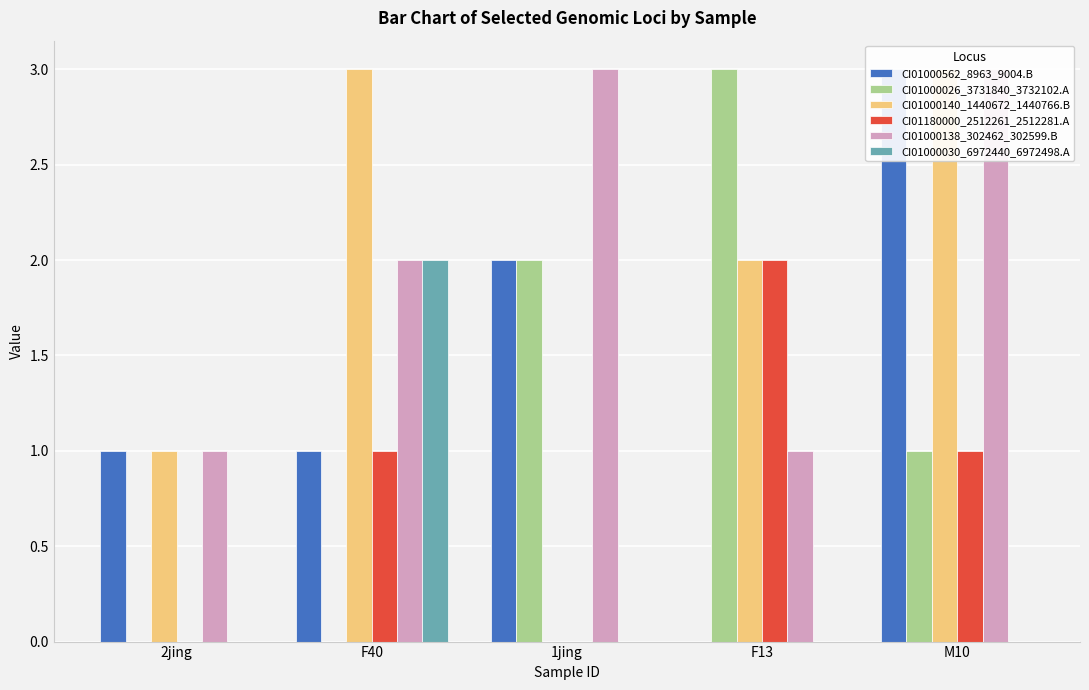

What is the label of the 5th bar from the right?

2jing